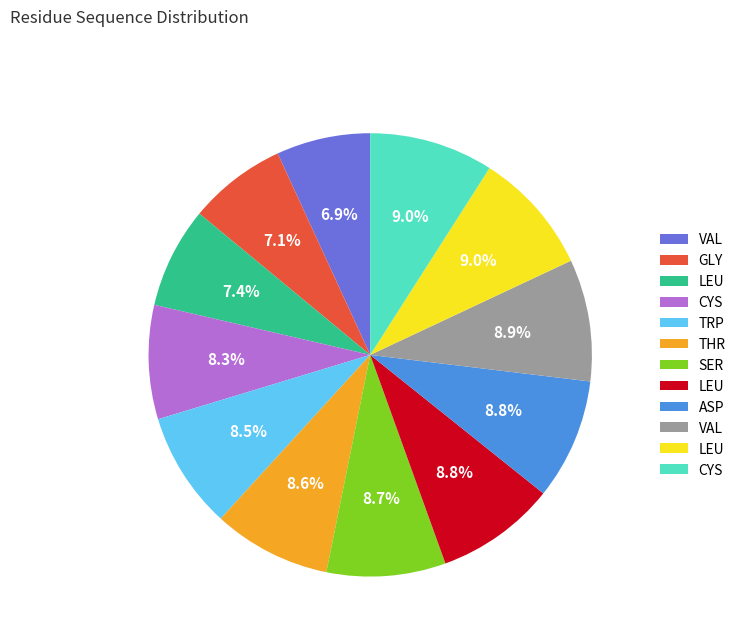

Is there any slice that represents more than half of the pie?

No